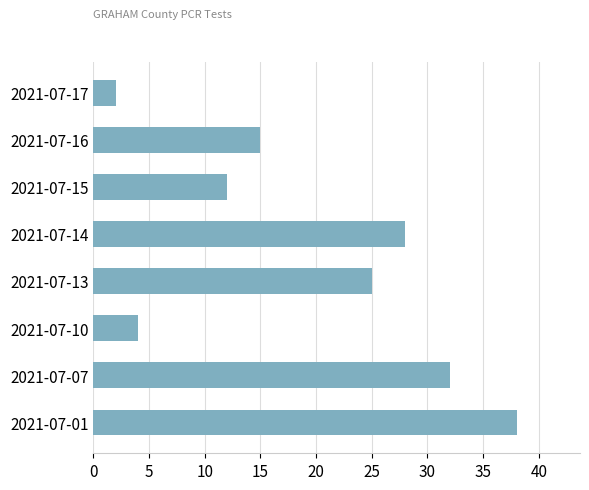

Reading top to bottom, transcribe all the data shown in this chart.

2021-07-17=2	2021-07-16=15	2021-07-15=12	2021-07-14=28	2021-07-13=25	2021-07-10=4	2021-07-07=32	2021-07-01=38